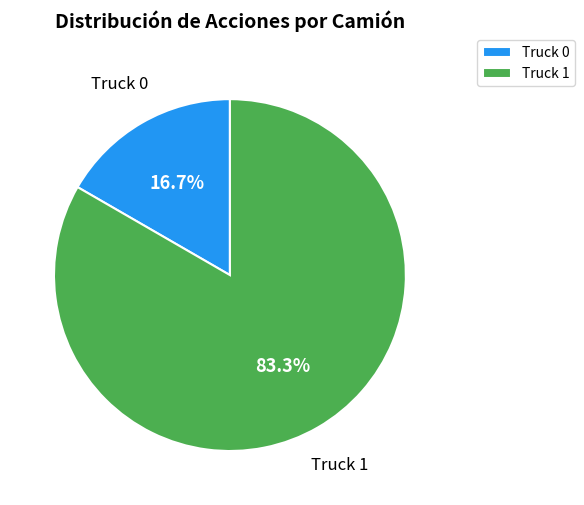

What is the ratio of the value at Truck 1 to the value at Truck 0?

5.0